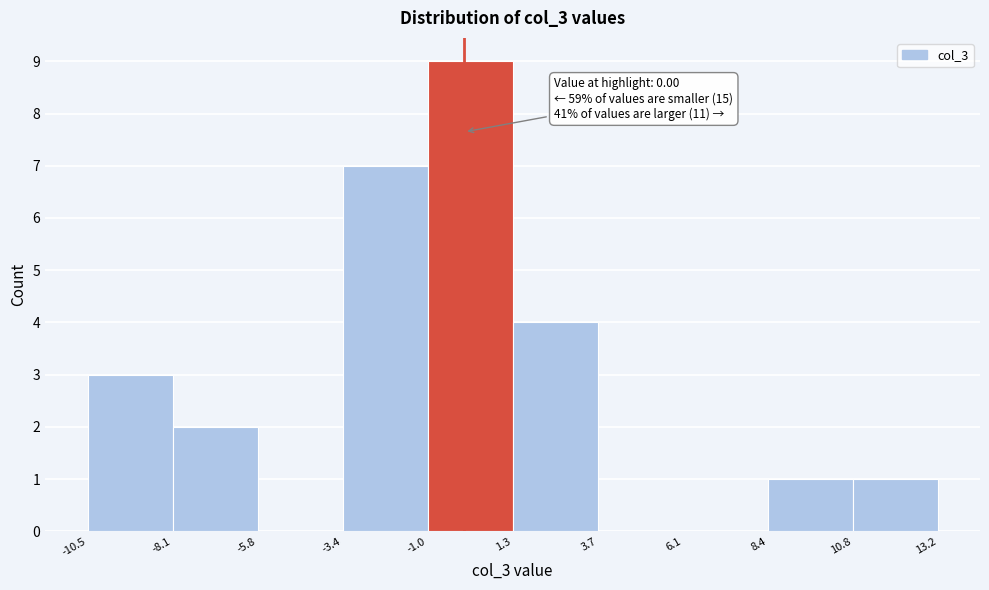

Which range on the x-axis has the tallest bar?

-1.0 to 1.3